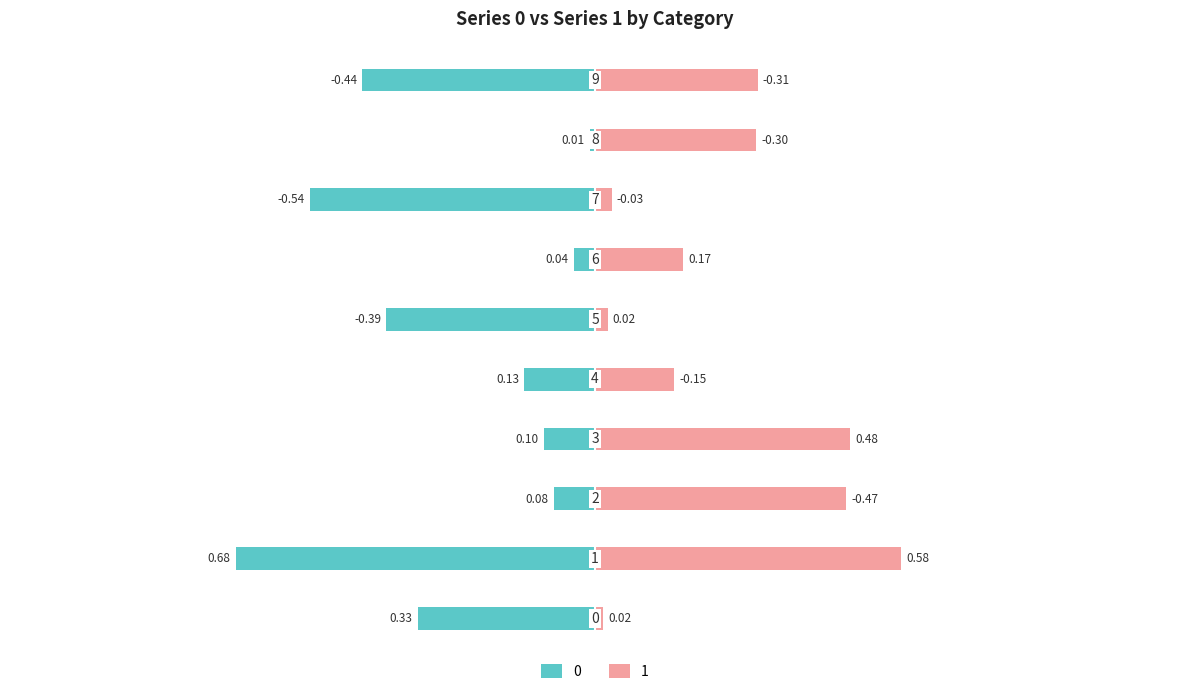

Is it true that 0 equals -0.4 at 5?

True